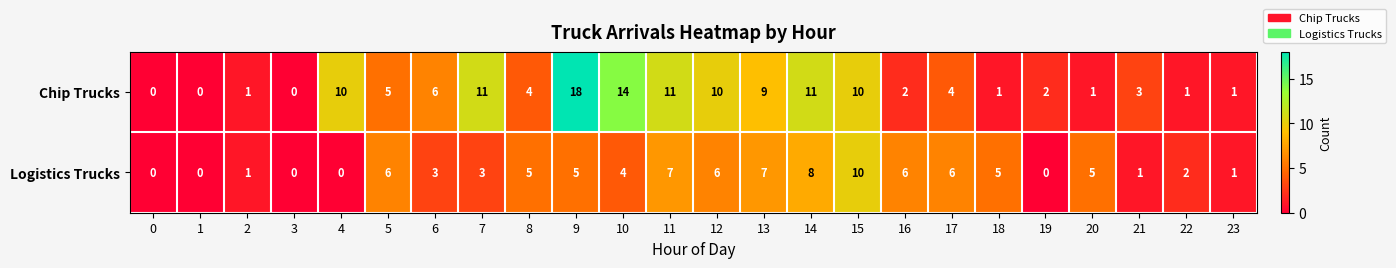

Rank the series at 12 from lowest to highest value.

Logistics Trucks, Chip Trucks